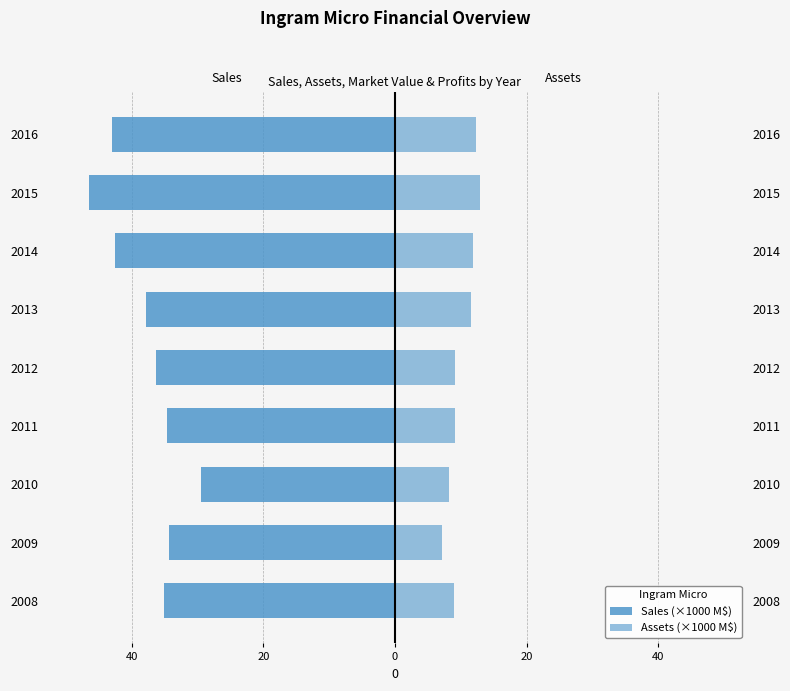

At how many categories does at least one series exceed -6?

9